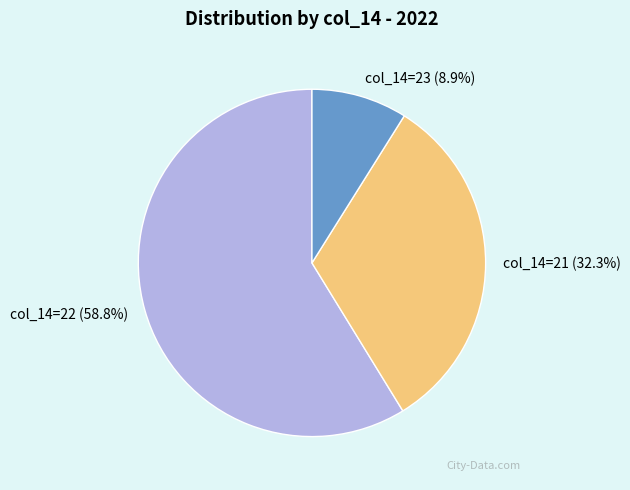

Rank the categories by value from highest to lowest.

col_14=22 (58.8%), col_14=21 (32.3%), col_14=23 (8.9%)